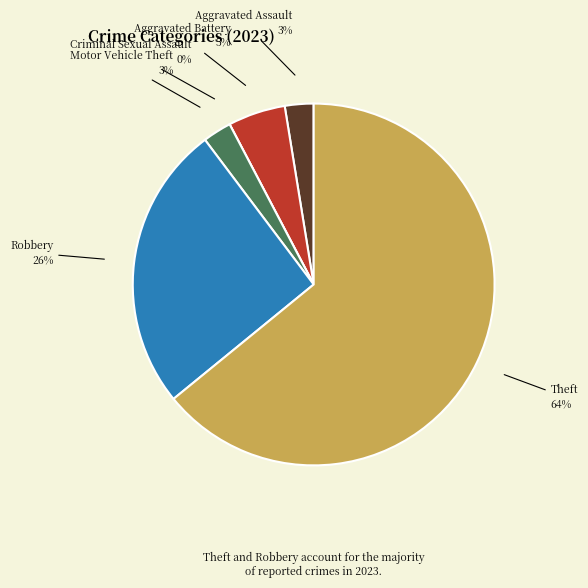

To the nearest percent, what is the average slice percentage?

17%